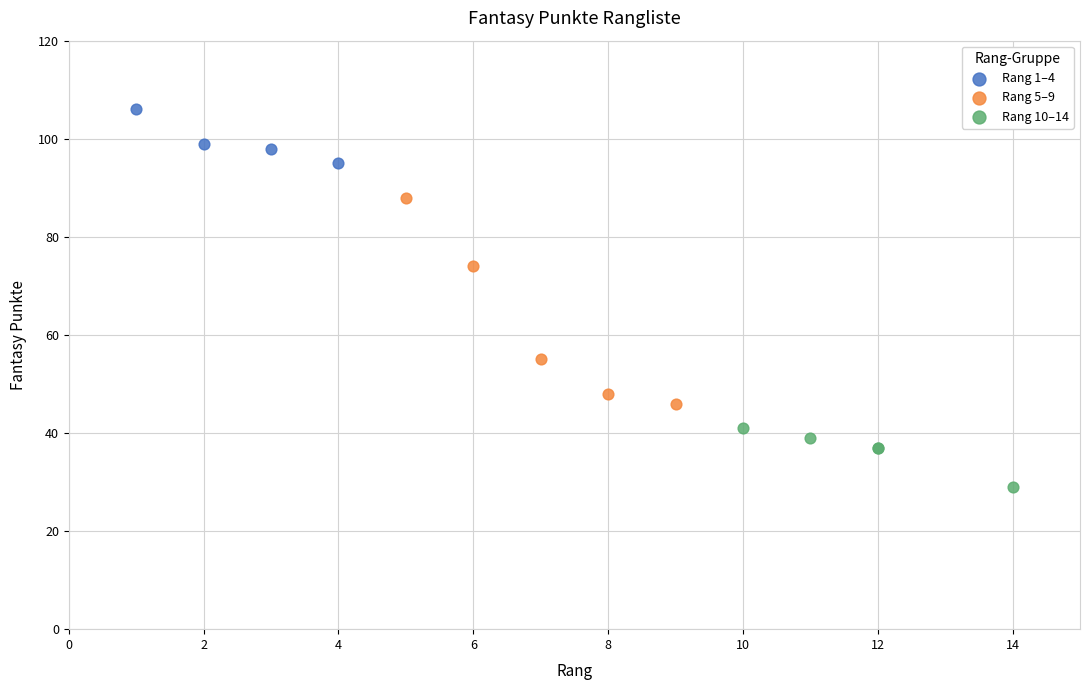

Which series reaches the minimum Y coordinate?

Rang 10–14